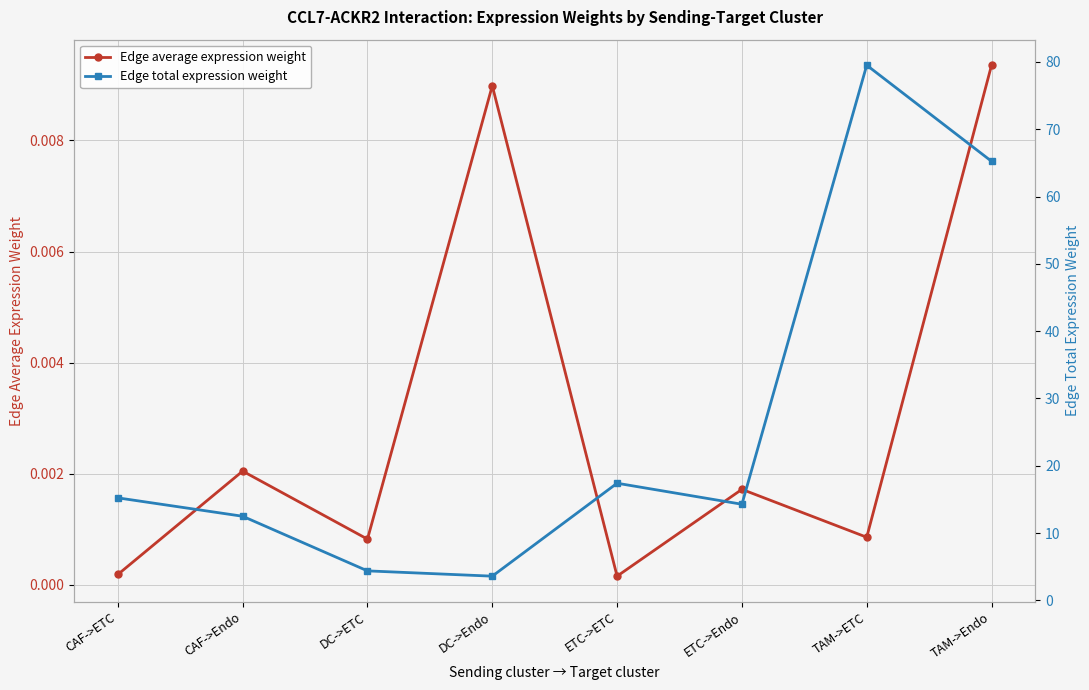

Rank the series by their maximum value, from highest to lowest.

Edge total expression weight, Edge average expression weight